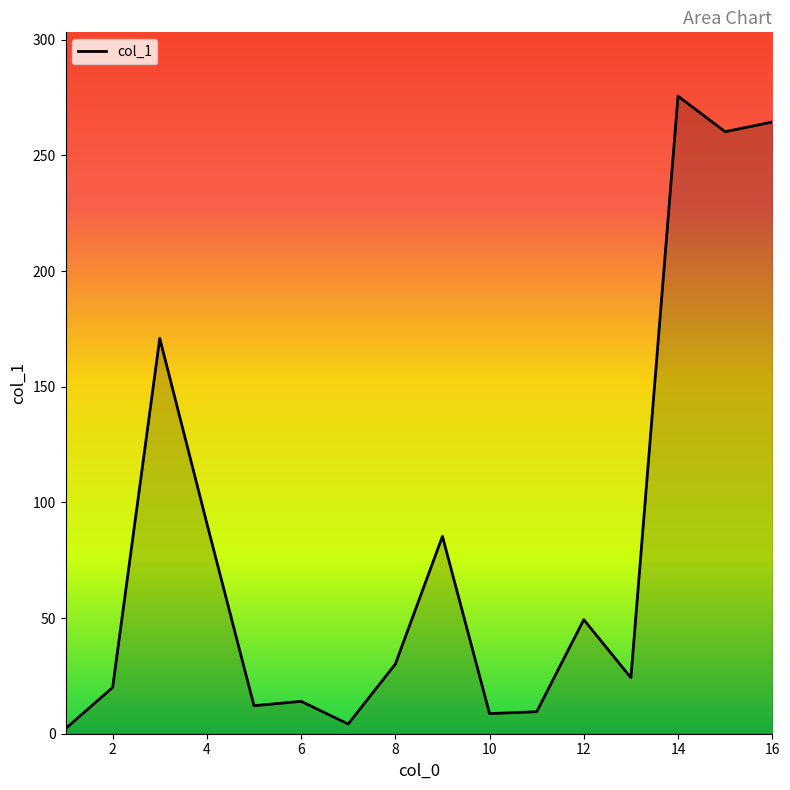

What is the difference between the second highest and minimum values?

262.2